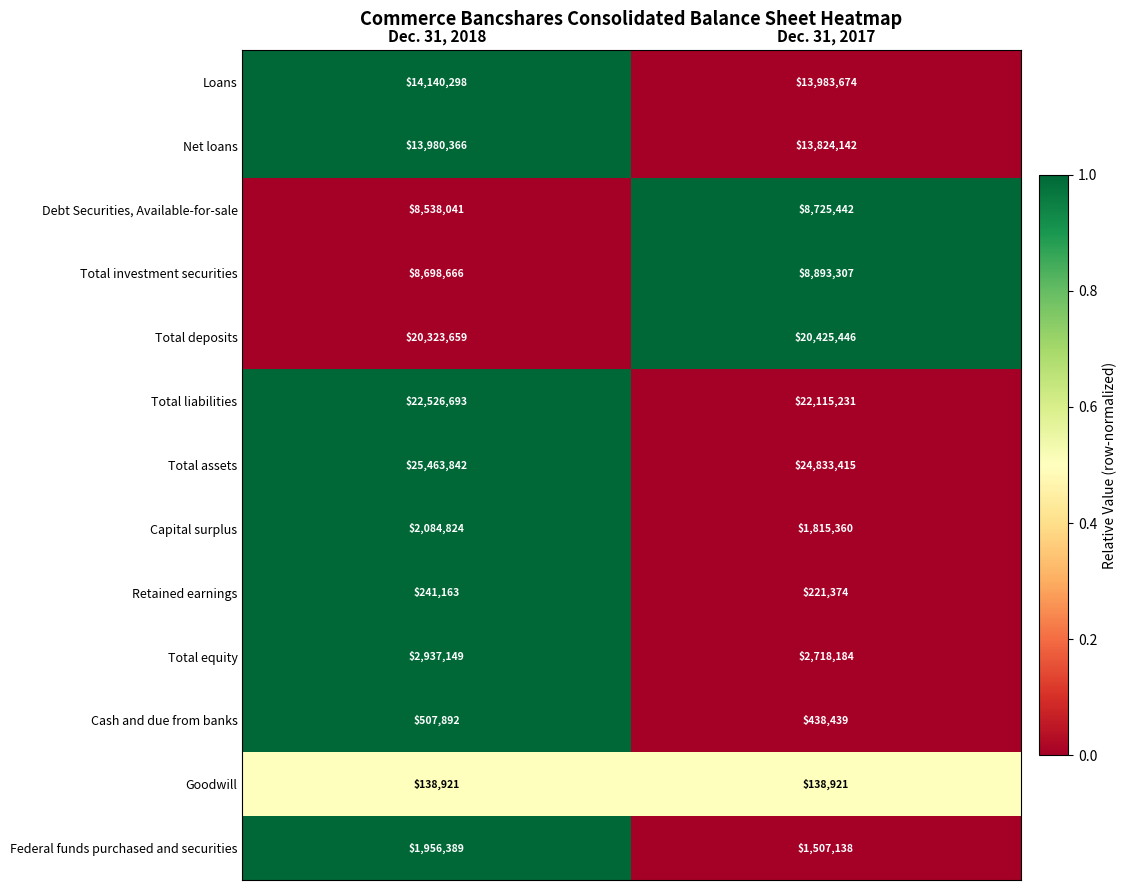

Which series has the largest total across all categories?

Total assets